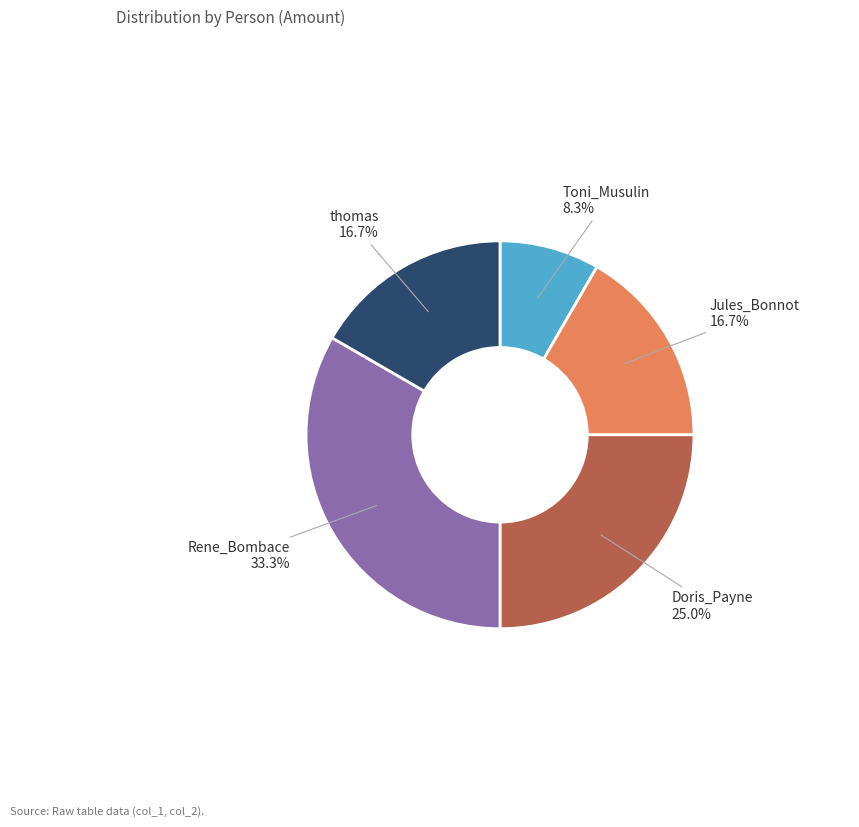

Is there a majority slice in this chart?

No